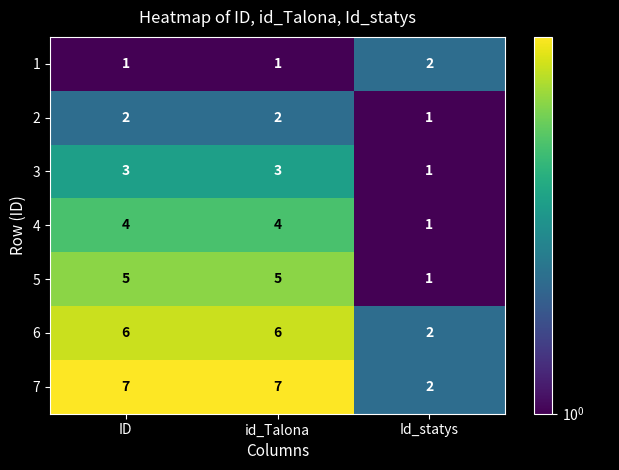

At which label does 7 reach its minimum?

Id_statys